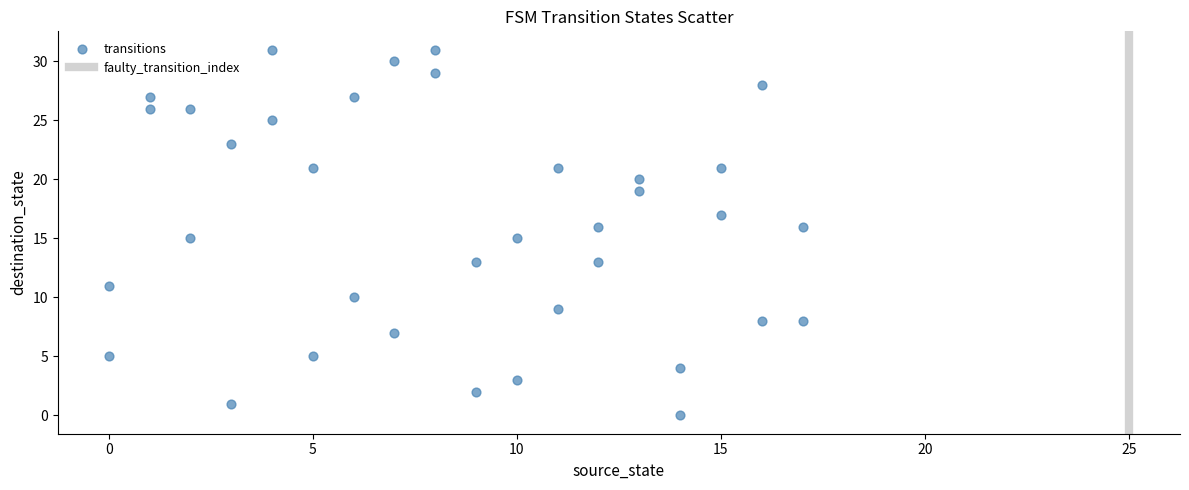

What is the range of X values (max minus min)?

17